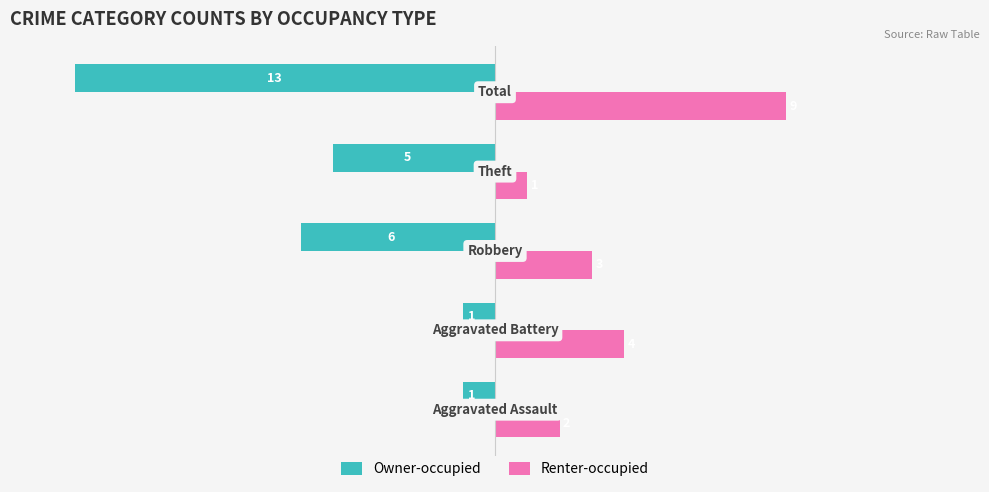

Which series has the largest total across all categories?

Renter-occupied